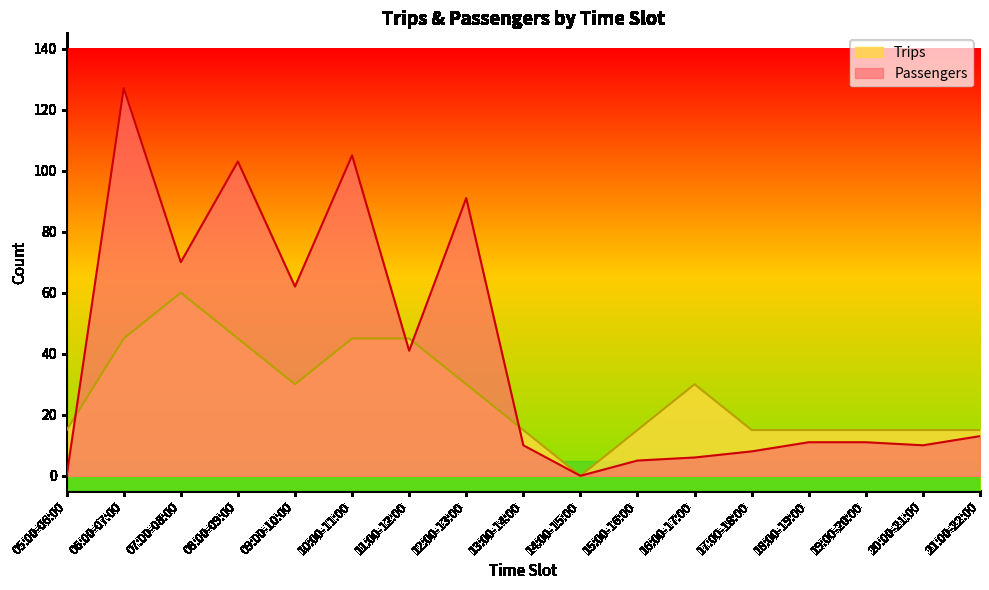

What is the maximum value for Trips?

60